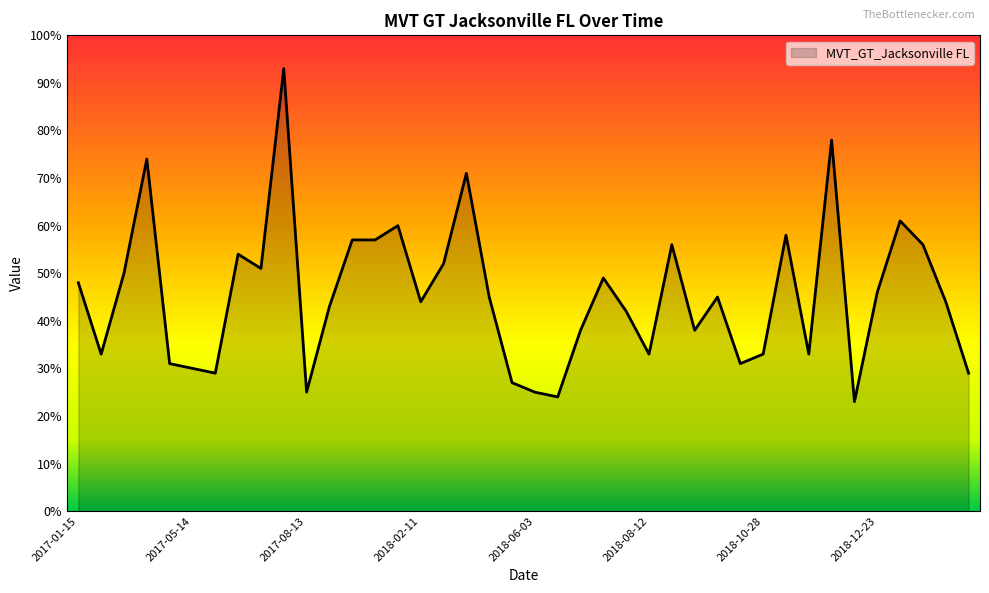

What is the difference between the maximum and minimum values?

70